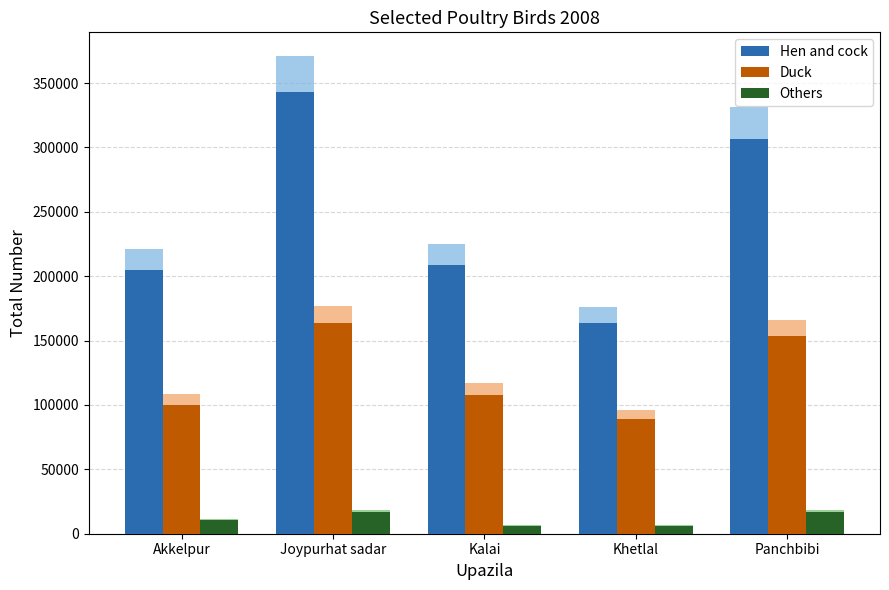

At which label does Others first exceed 10853?

Joypurhat sadar